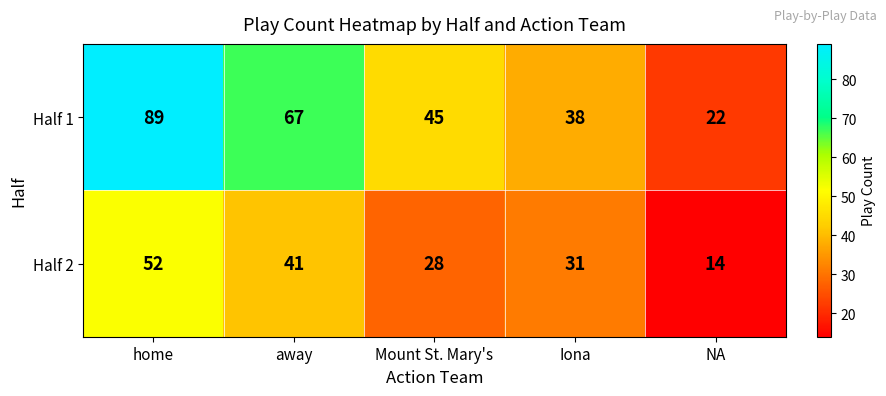

Where is Half 2 nearest to the value 33?

Iona